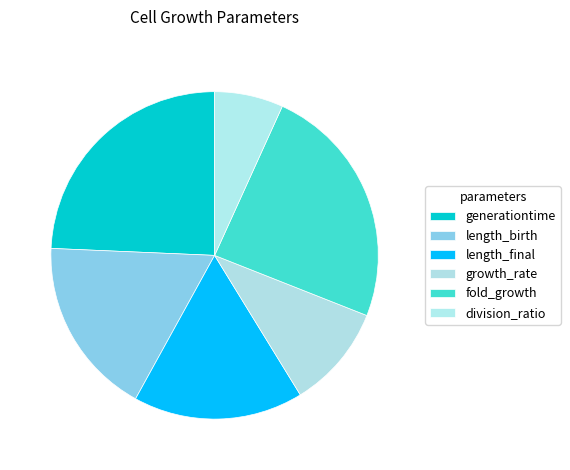

What is the total percentage of division_ratio and growth_rate?

17.0%